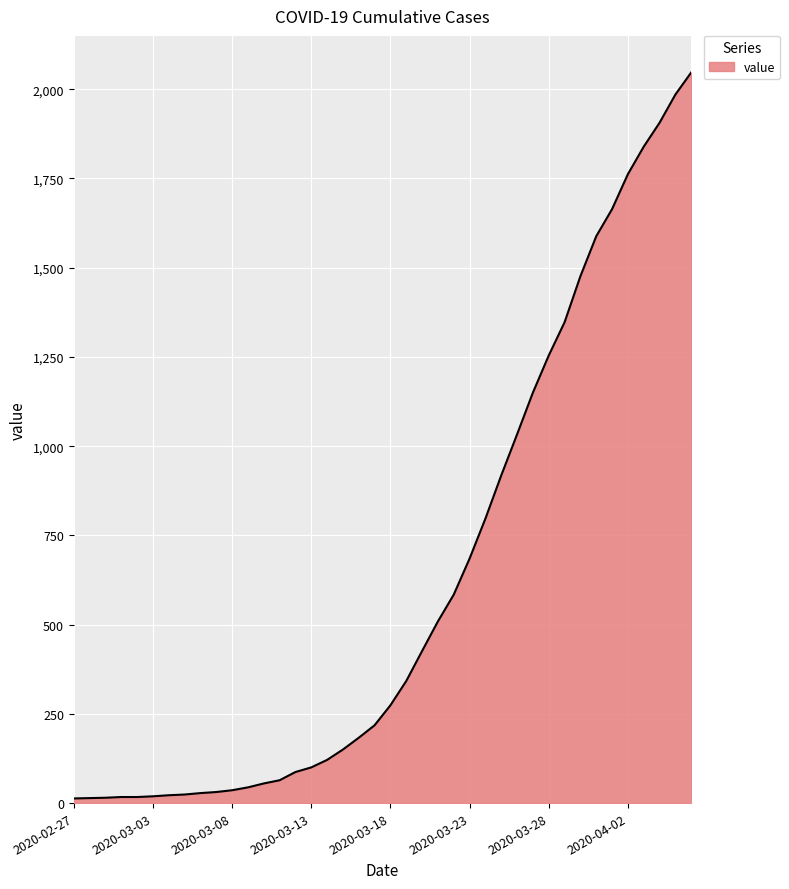

What is the greatest value displayed?

2047